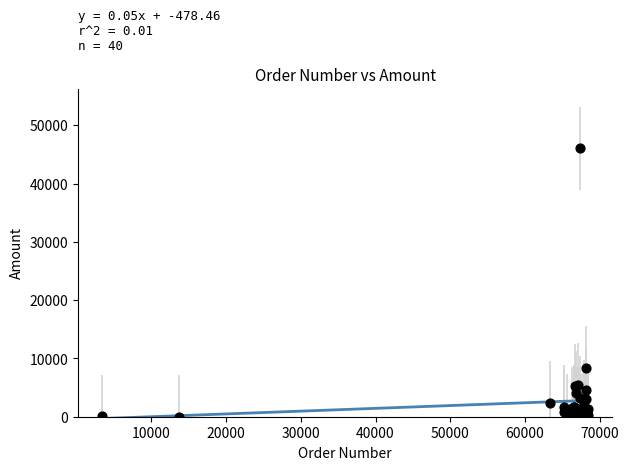

What Y value in the scatter plot is closest to 23039?

8410.5